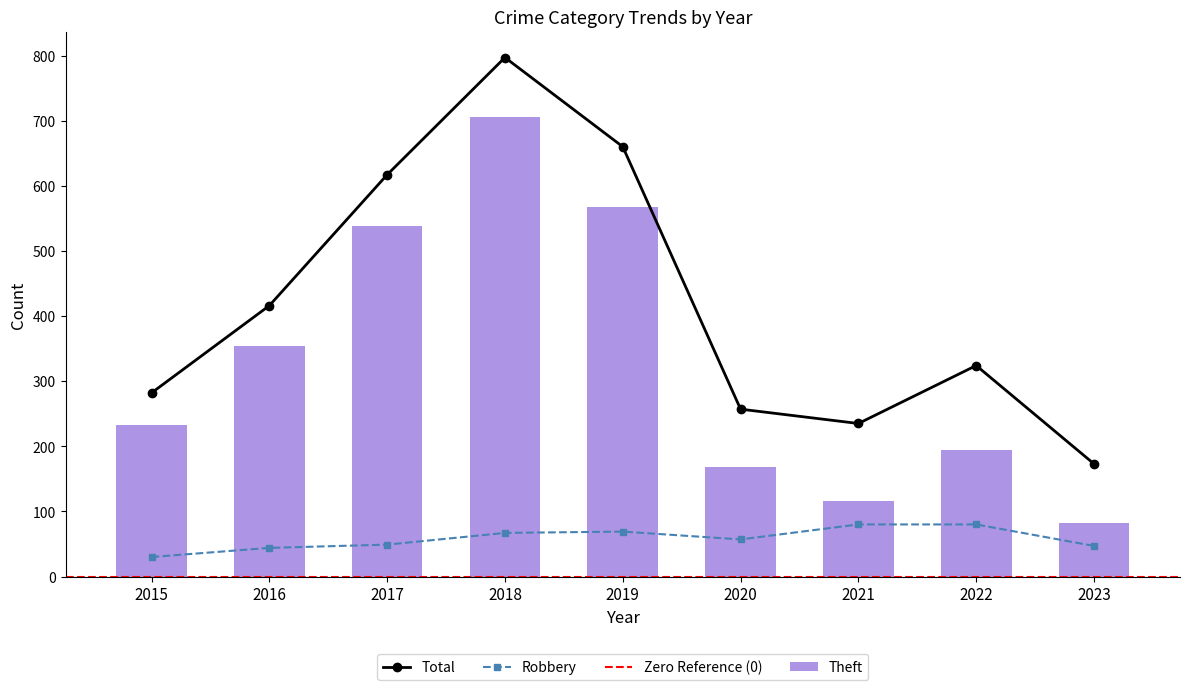

How many groups of bars are there?

9